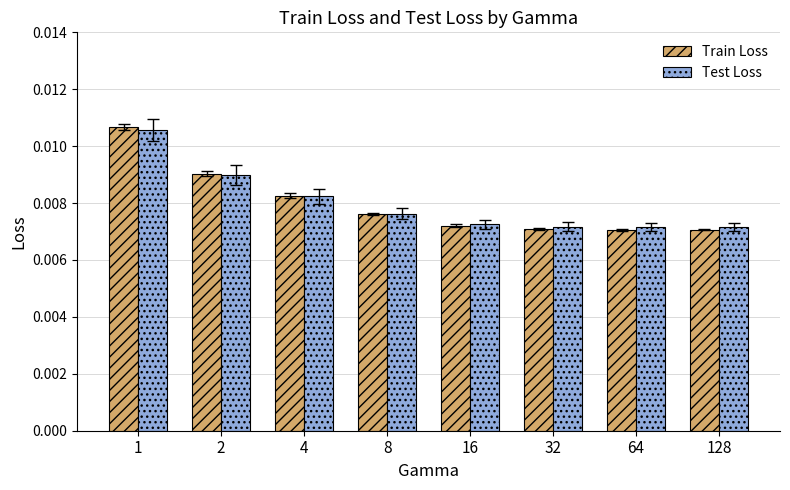

At how many categories does at least one series exceed 0?

8